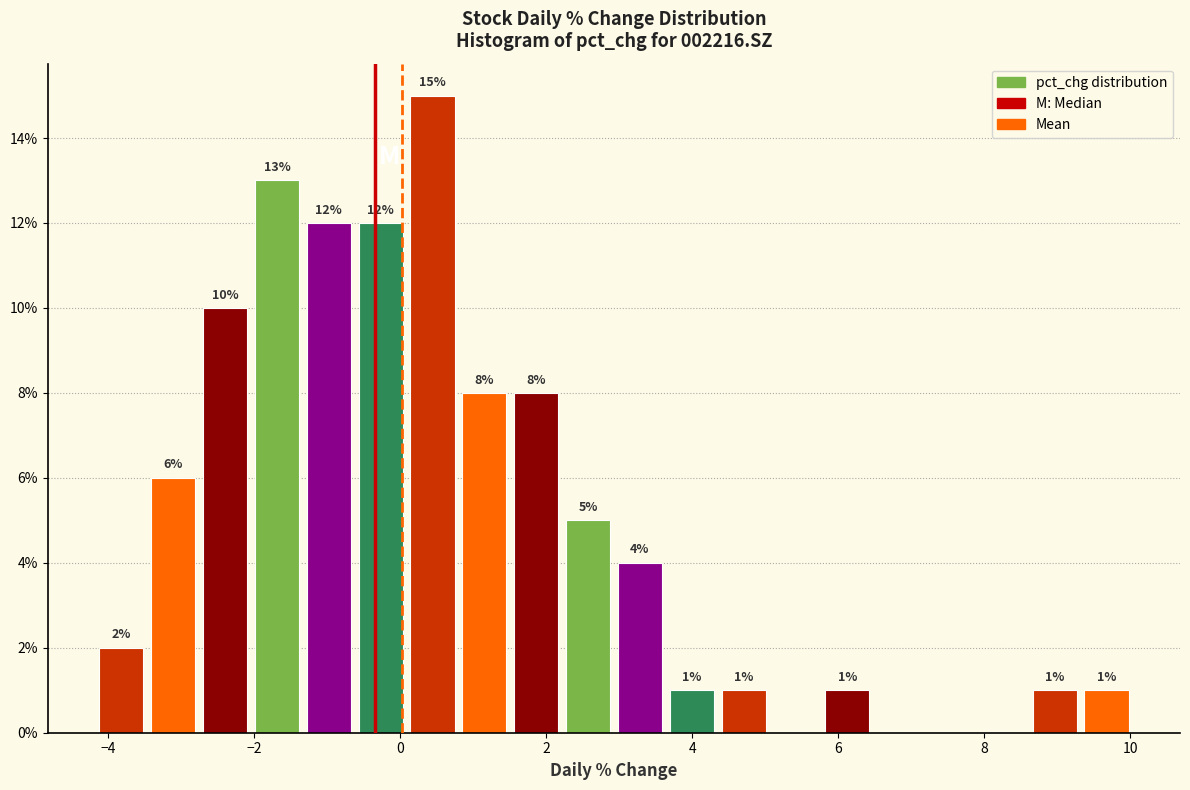

Read against the x-axis, roughly where is the centre of the tallest bar?

0.4